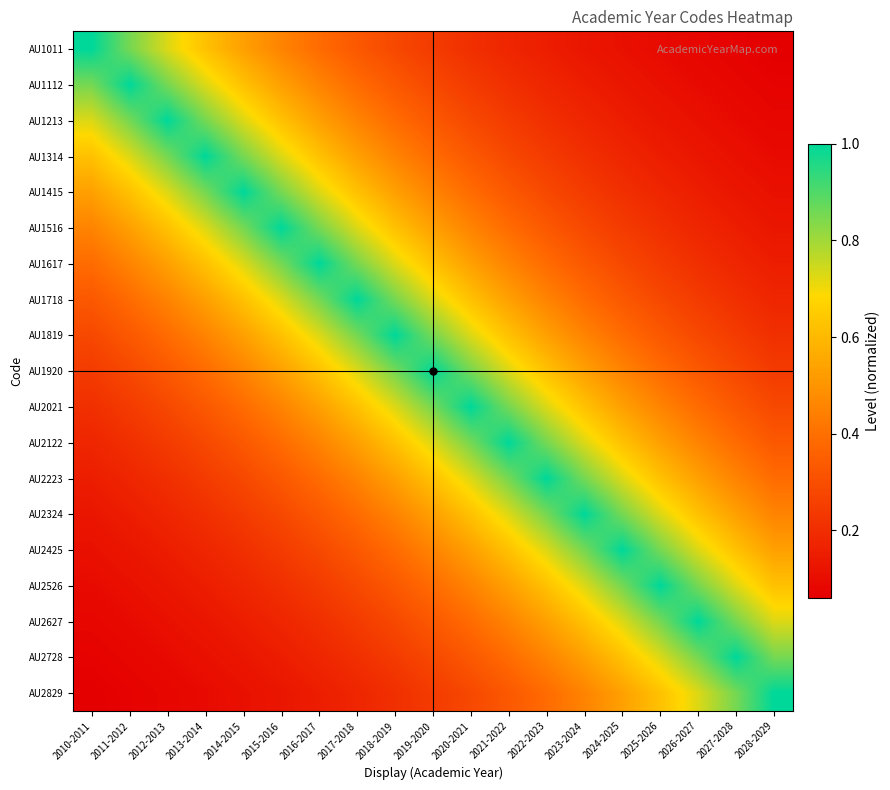

List the series in order of their peak value, highest first.

AU1011, AU1112, AU1213, AU1314, AU1415, AU1516, AU1617, AU1718, AU1819, AU1920, AU2021, AU2122, AU2223, AU2324, AU2425, AU2526, AU2627, AU2728, AU2829